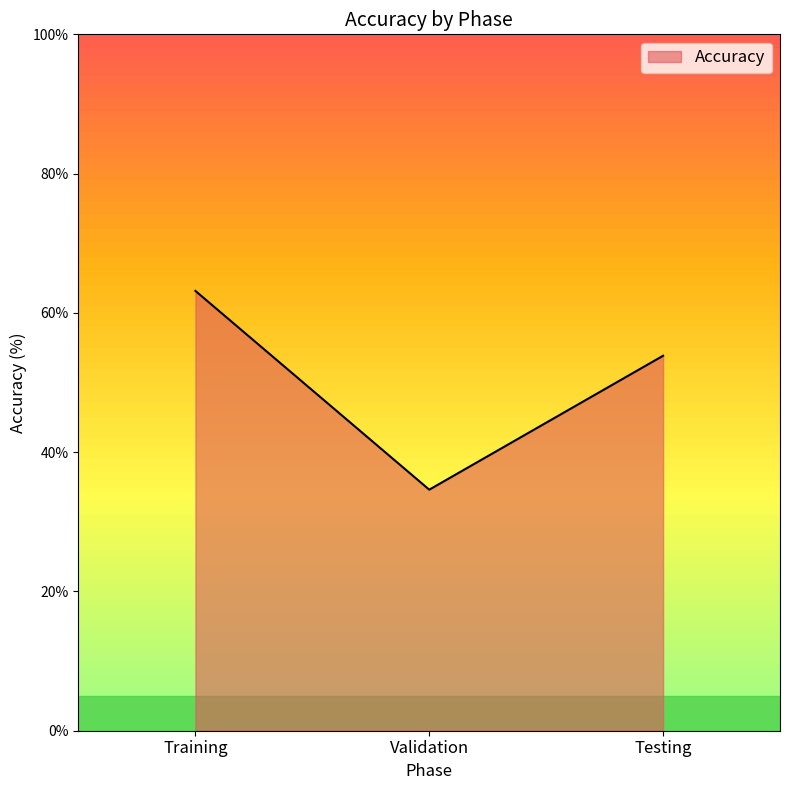

True or false: the data shows 53.8 at Testing.

True